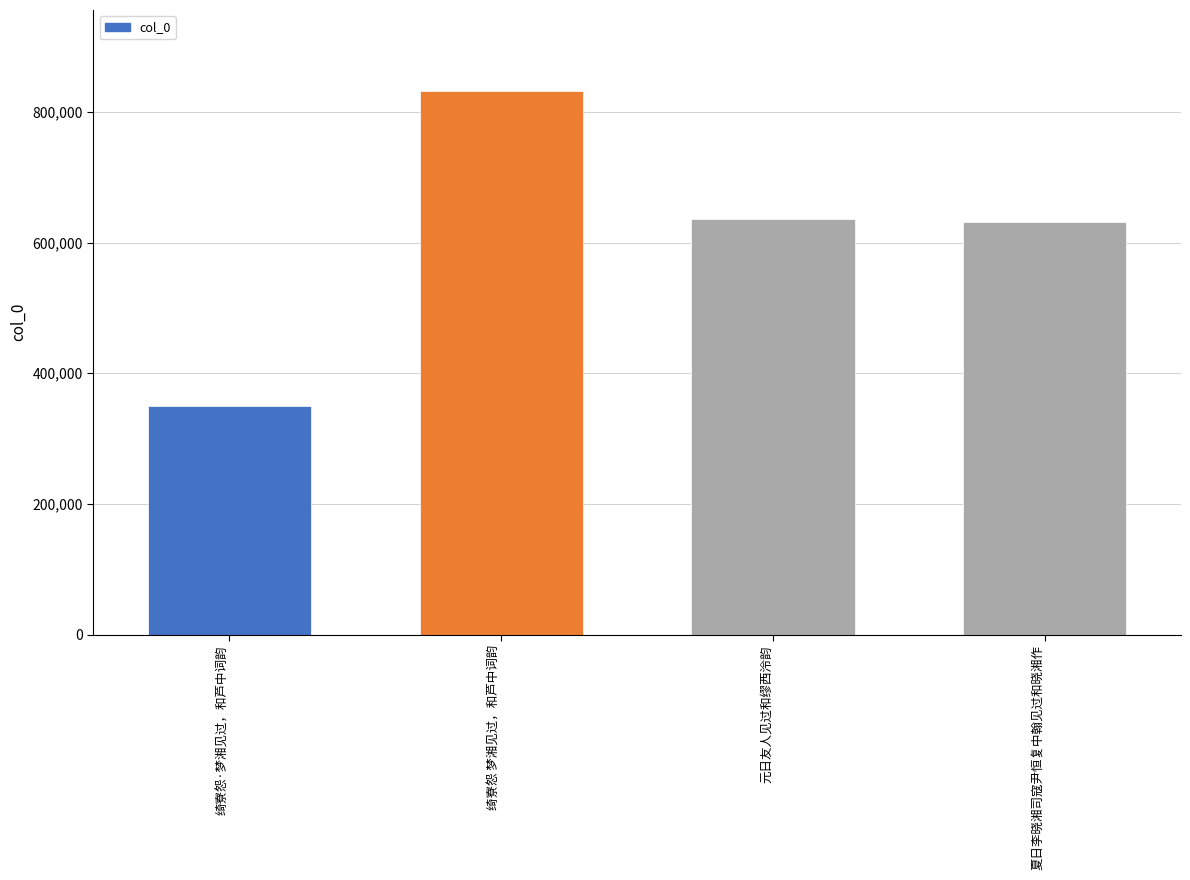

What is the value of the 4th bar from the left?

631009